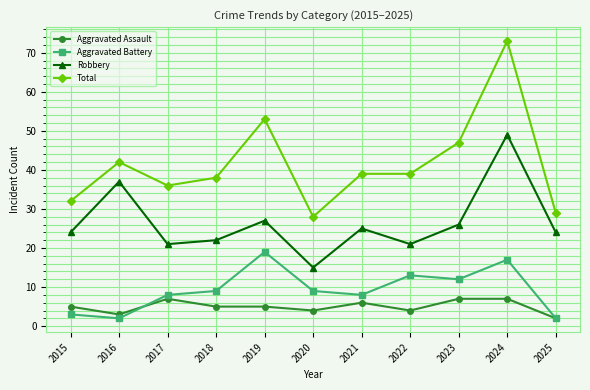

Which category has the highest value across all series?

2024